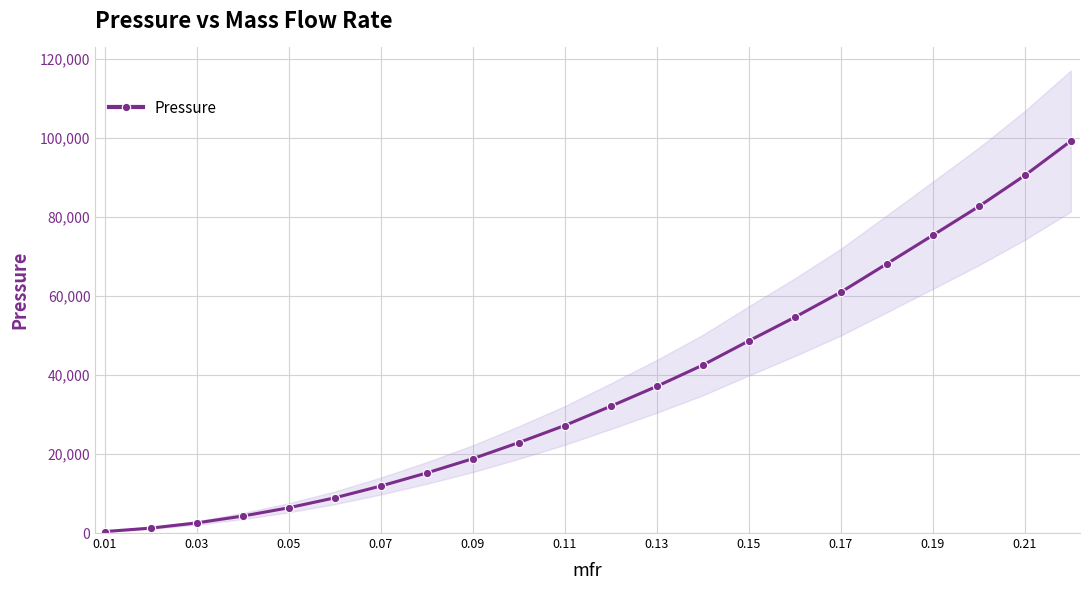

What is the value of the 22nd point from the left?

99158.0